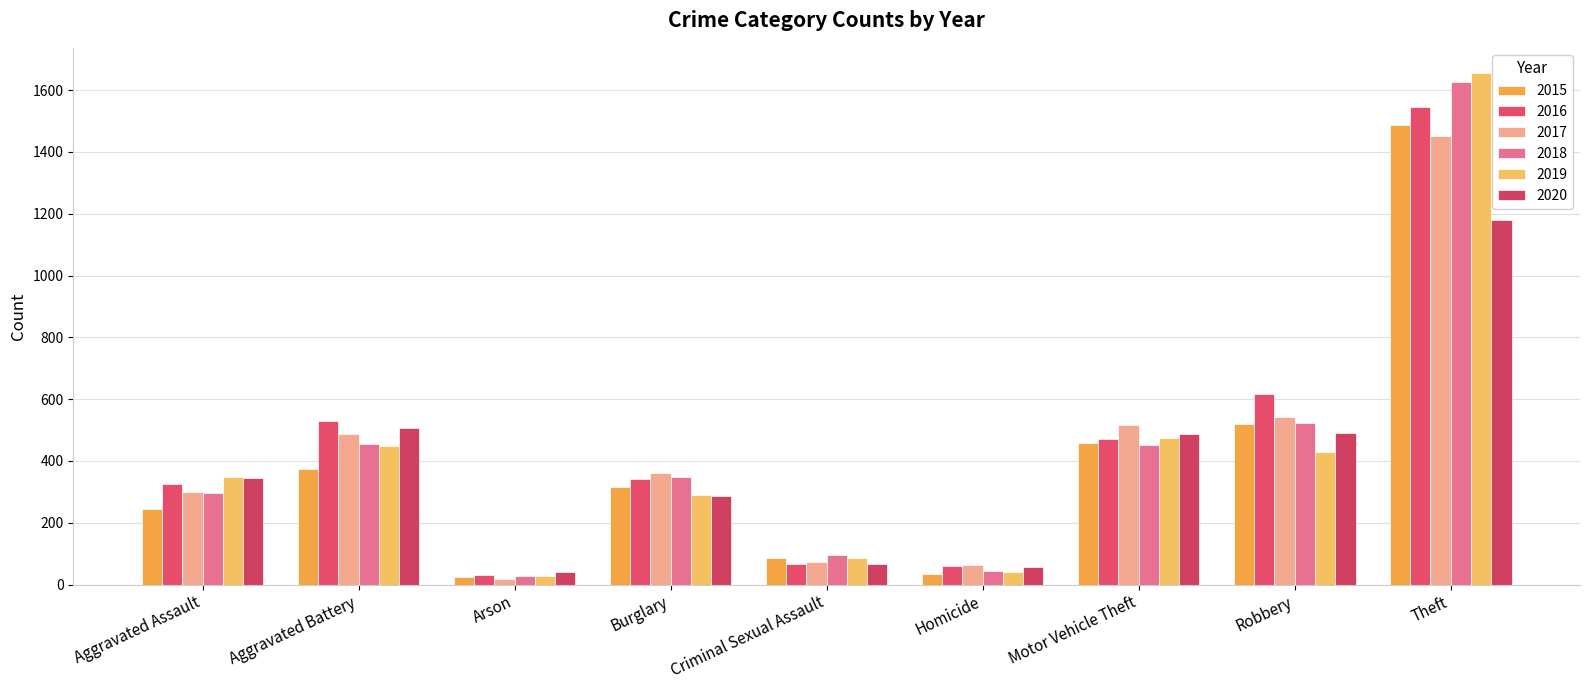

Is the value of 2020 at Aggravated Battery greater than the value of 2019 at Aggravated Assault?

Yes